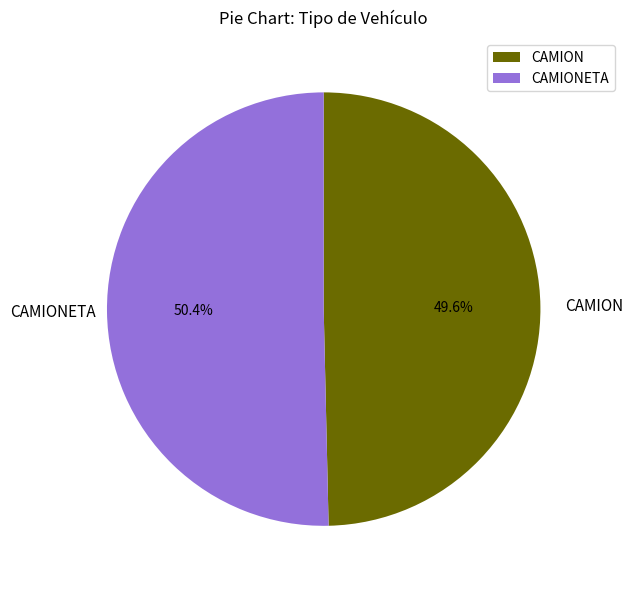

What portion of the pie excludes CAMION?

50.4%